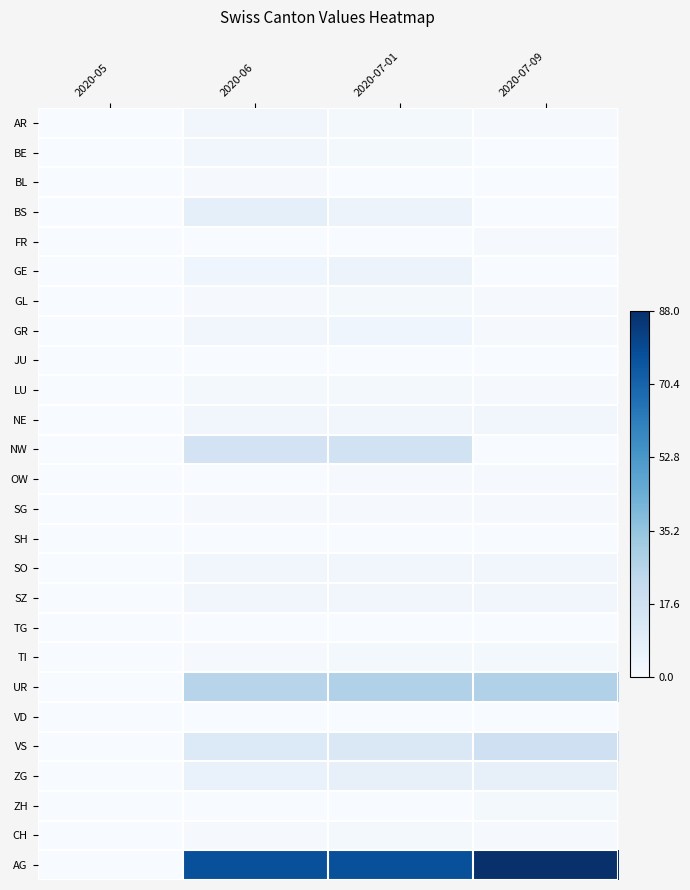

How many distinct data groups are displayed?

26